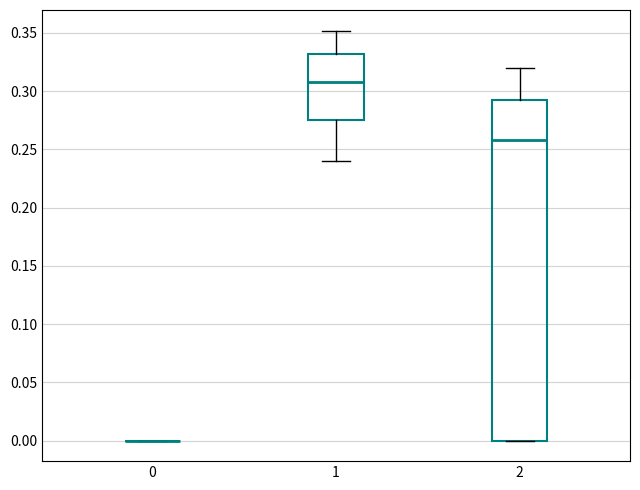

Reading left to right, transcribe this box plot: for each box, give where its median line is, the range the box spans, and where its two whiskers end, as read against the y-axis. The values are not printed on the chart, so give them approximately, as read against the axis.

0: box collapsed to a line at 0.000, whiskers 0.000 to 0.000
1: median 0.310, box 0.275 to 0.330, whiskers 0.240 to 0.350
2: median 0.260, box 0.000 to 0.290, whiskers 0.000 to 0.320